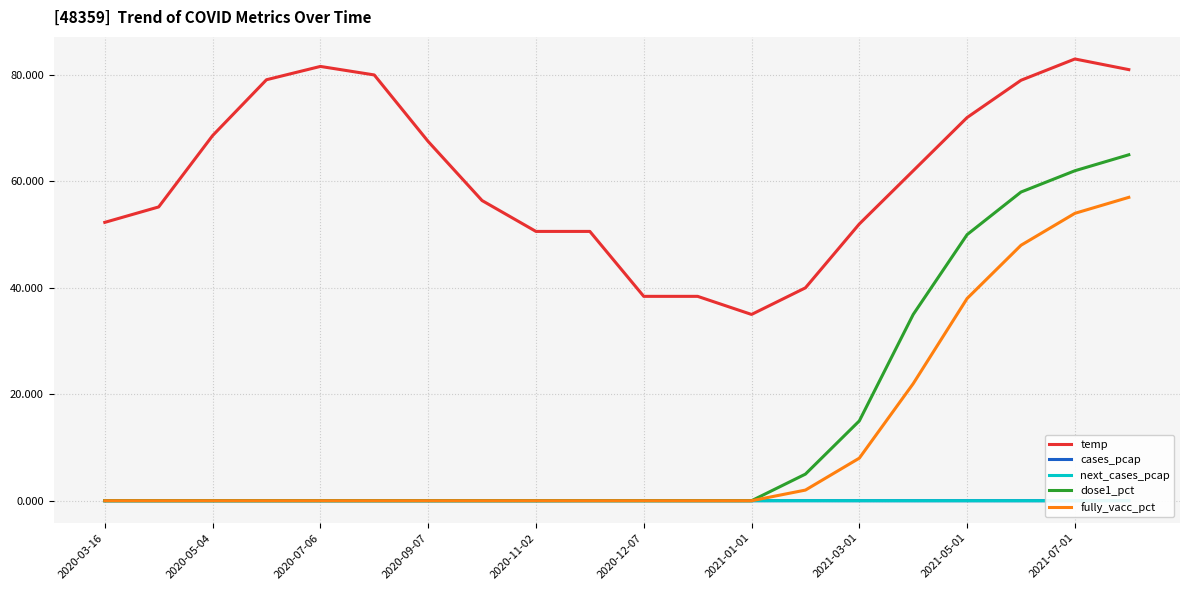

Which series has the largest total across all categories?

temp